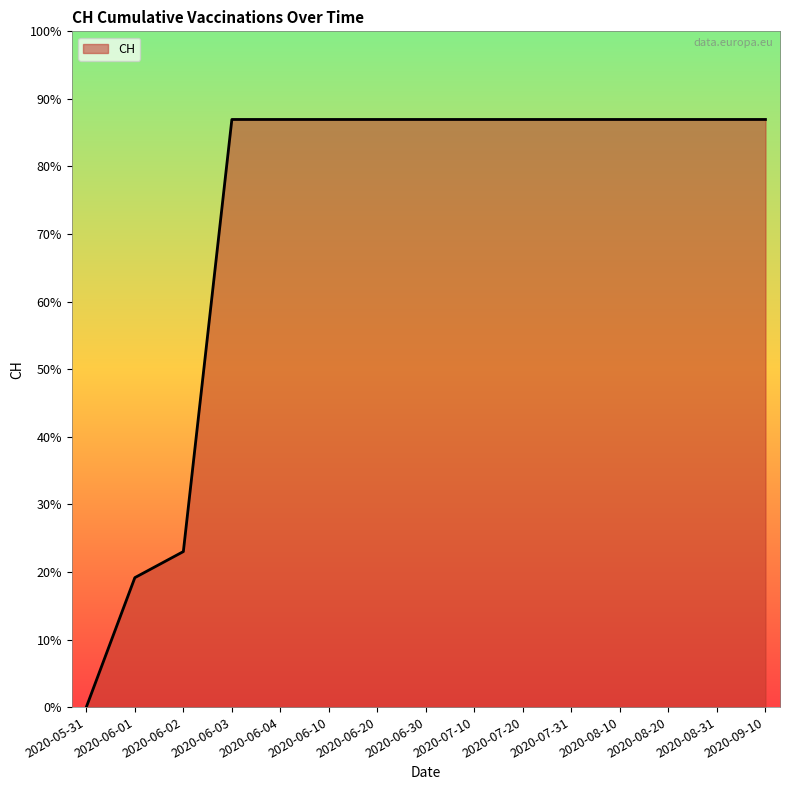

Which label corresponds to the largest value in the chart?

2020-06-03